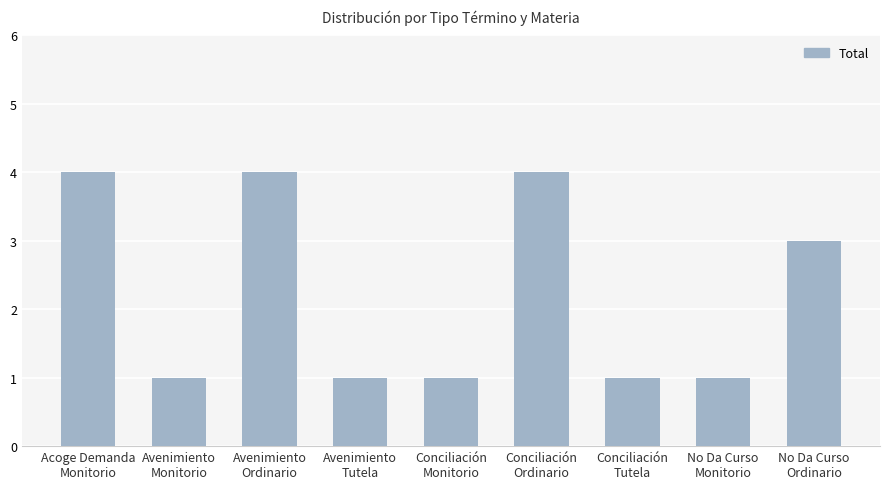

What is the greatest value displayed?

4